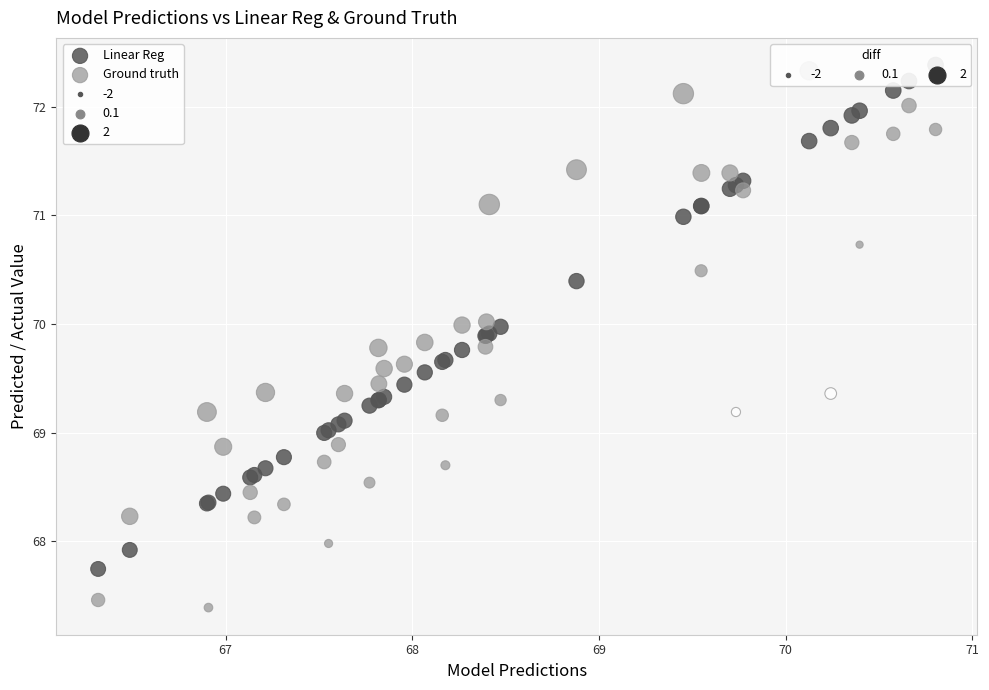

What is the X range (max minus min) for the scatter plot?

4.5